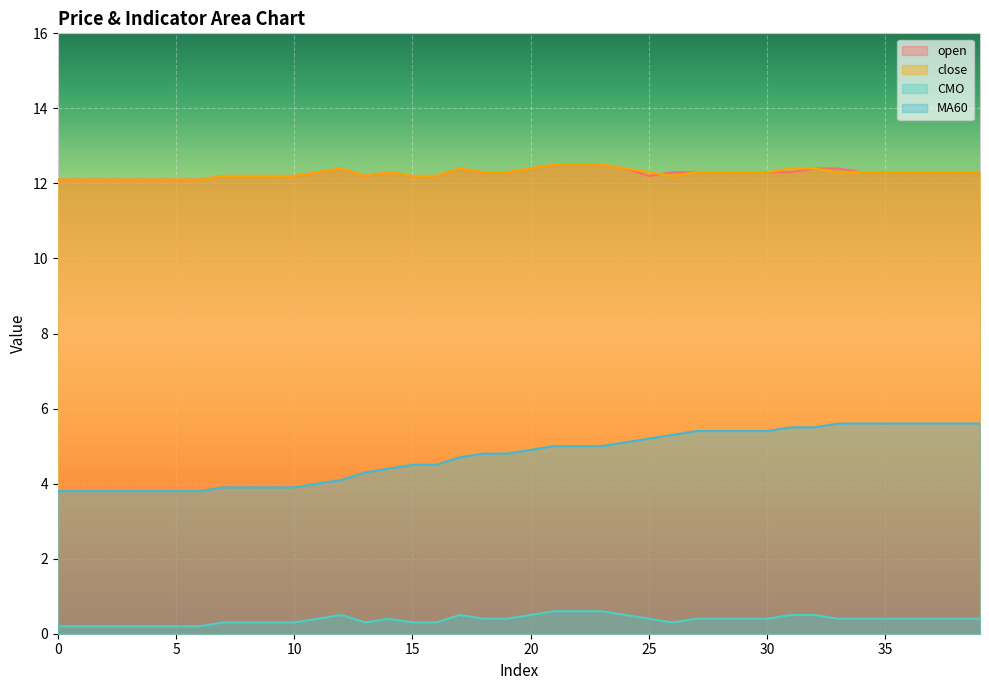

Reading right to left, transcribe all the data shown in this chart.

open: 12.3	12.3	12.3	12.3	12.3	12.3	12.4	12.4	12.3	12.3	12.3	12.3	12.3	12.3	12.2	12.4	12.5	12.5	12.5	12.4	12.3	12.3	12.4	12.2	12.2	12.3	12.2	12.4	12.3	12.2	12.2	12.2	12.2	12.1	12.1	12.1	12.1	12.1	12.1	12.1
close: 12.3	12.3	12.3	12.3	12.3	12.3	12.3	12.4	12.4	12.3	12.3	12.3	12.3	12.2	12.3	12.4	12.5	12.5	12.5	12.4	12.3	12.3	12.4	12.2	12.2	12.3	12.2	12.4	12.3	12.2	12.2	12.2	12.2	12.1	12.1	12.1	12.1	12.1	12.1	12.1
CMO: 0.4	0.4	0.4	0.4	0.4	0.4	0.4	0.5	0.5	0.4	0.4	0.4	0.4	0.3	0.4	0.5	0.6	0.6	0.6	0.5	0.4	0.4	0.5	0.3	0.3	0.4	0.3	0.5	0.4	0.3	0.3	0.3	0.3	0.2	0.2	0.2	0.2	0.2	0.2	0.2
MA60: 5.6	5.6	5.6	5.6	5.6	5.6	5.6	5.5	5.5	5.4	5.4	5.4	5.4	5.3	5.2	5.1	5.0	5.0	5.0	4.9	4.8	4.8	4.7	4.5	4.5	4.4	4.3	4.1	4.0	3.9	3.9	3.9	3.9	3.8	3.8	3.8	3.8	3.8	3.8	3.8